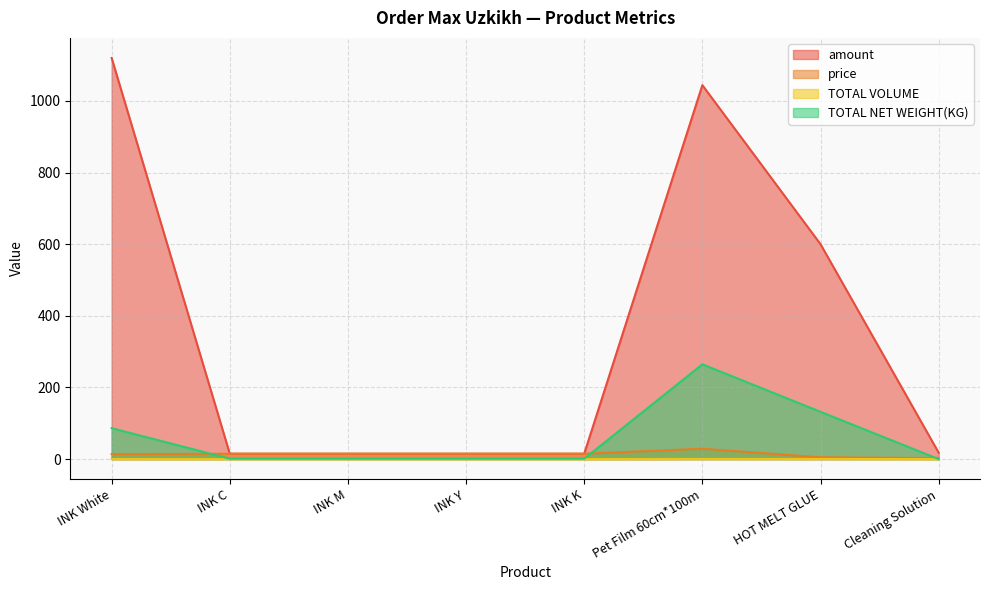

What is the total value across all series at INK K?

31.1